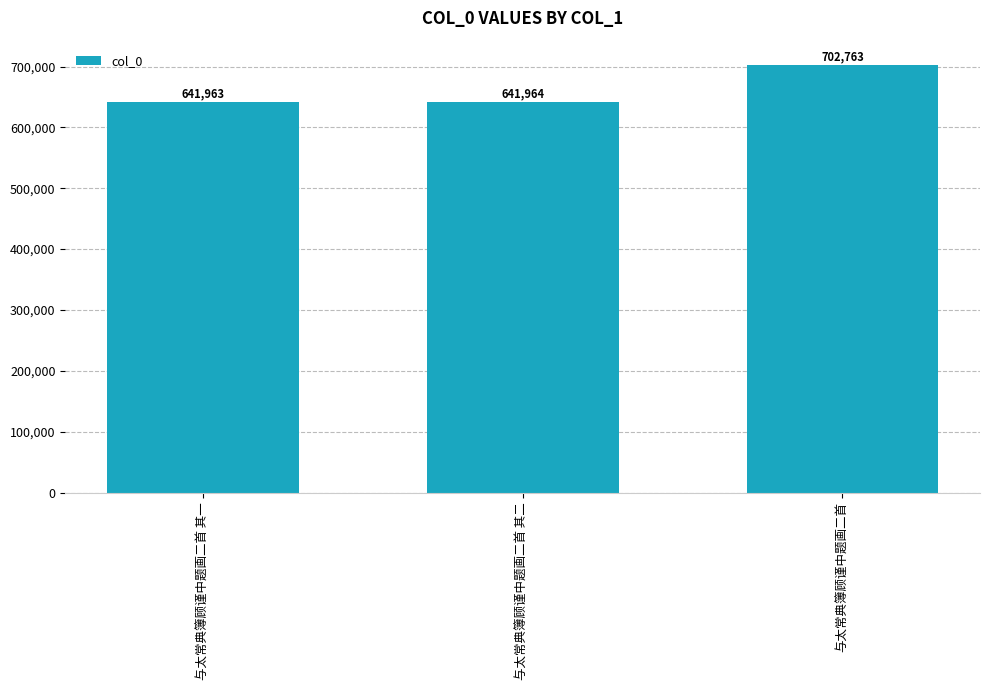

What is the minimum value shown in the chart?

641963